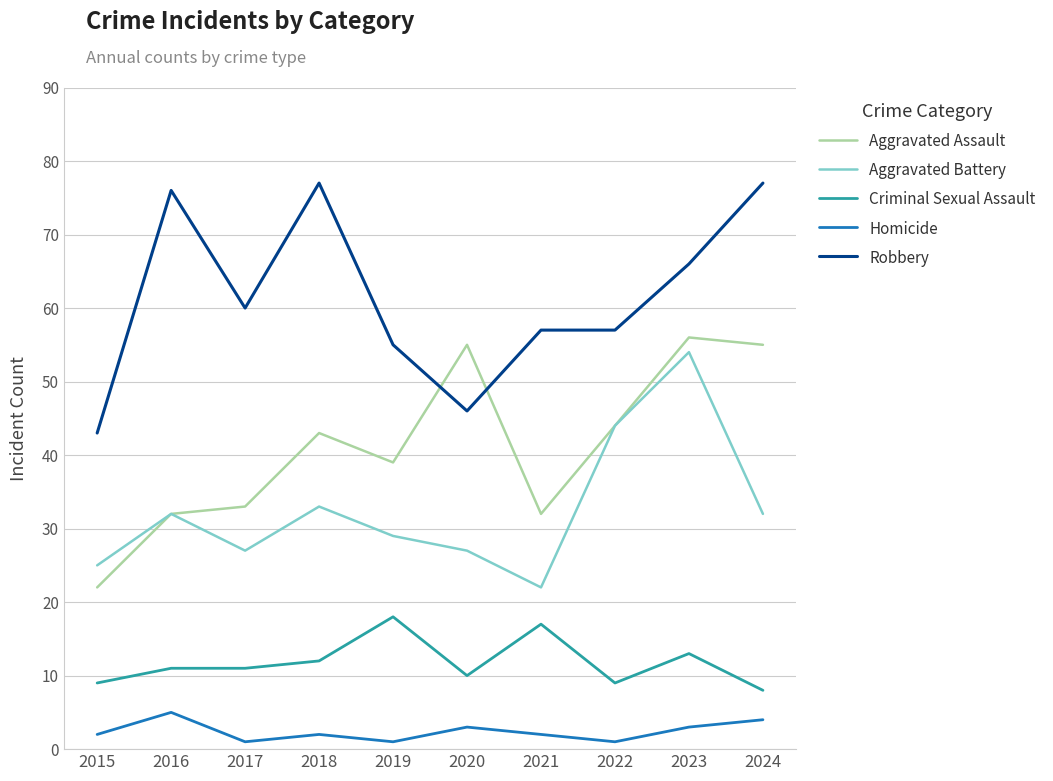

Which series changed the most between 2018 and 2022?

Robbery